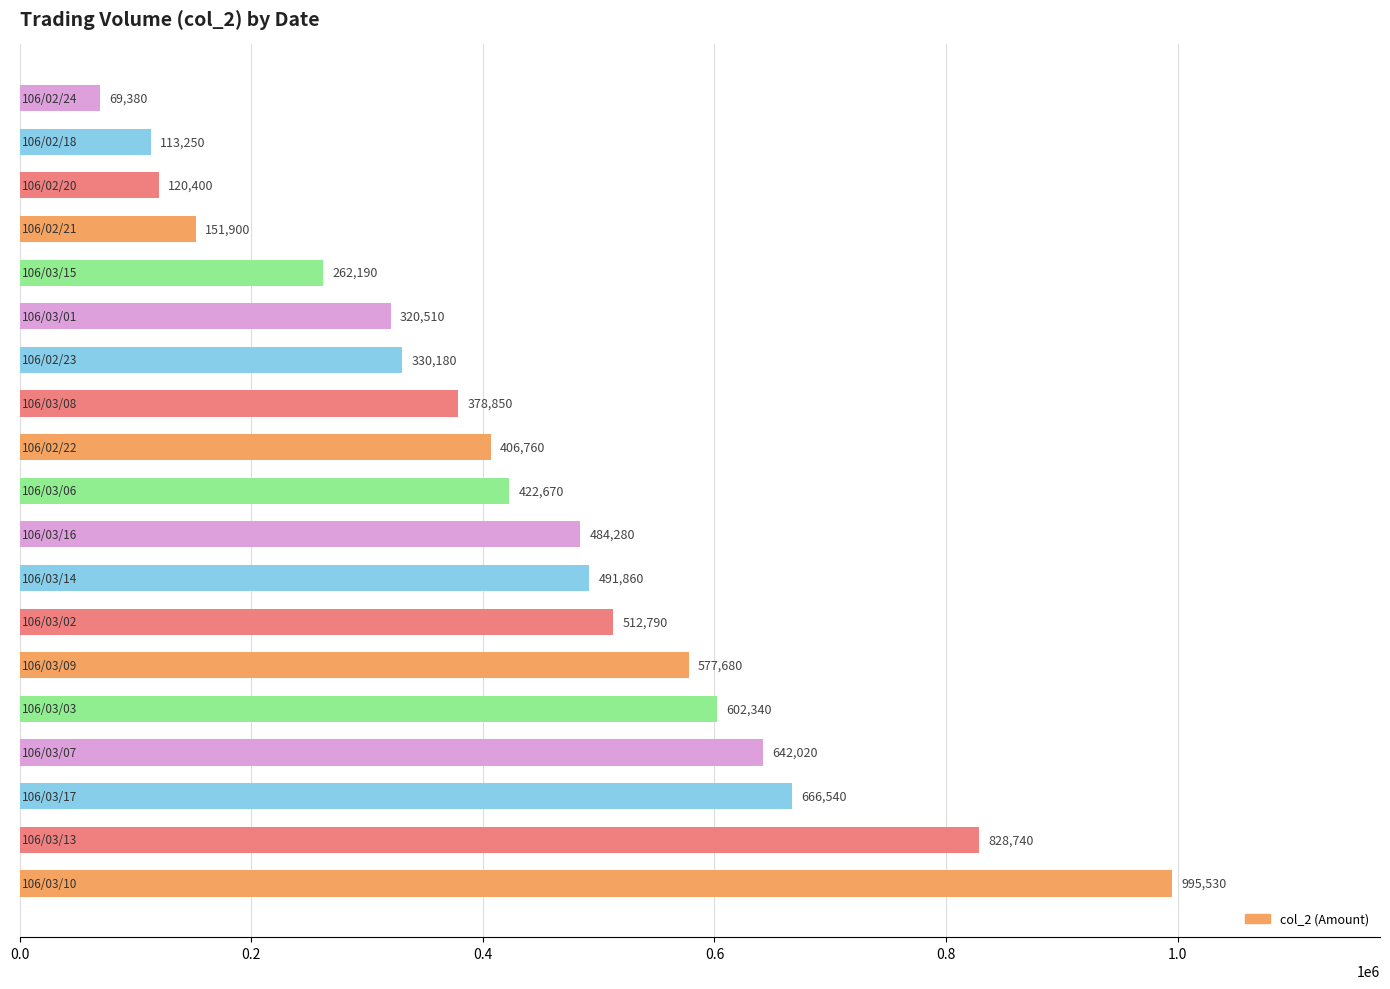

Are the bars grouped side by side (vs. stacked)?

No